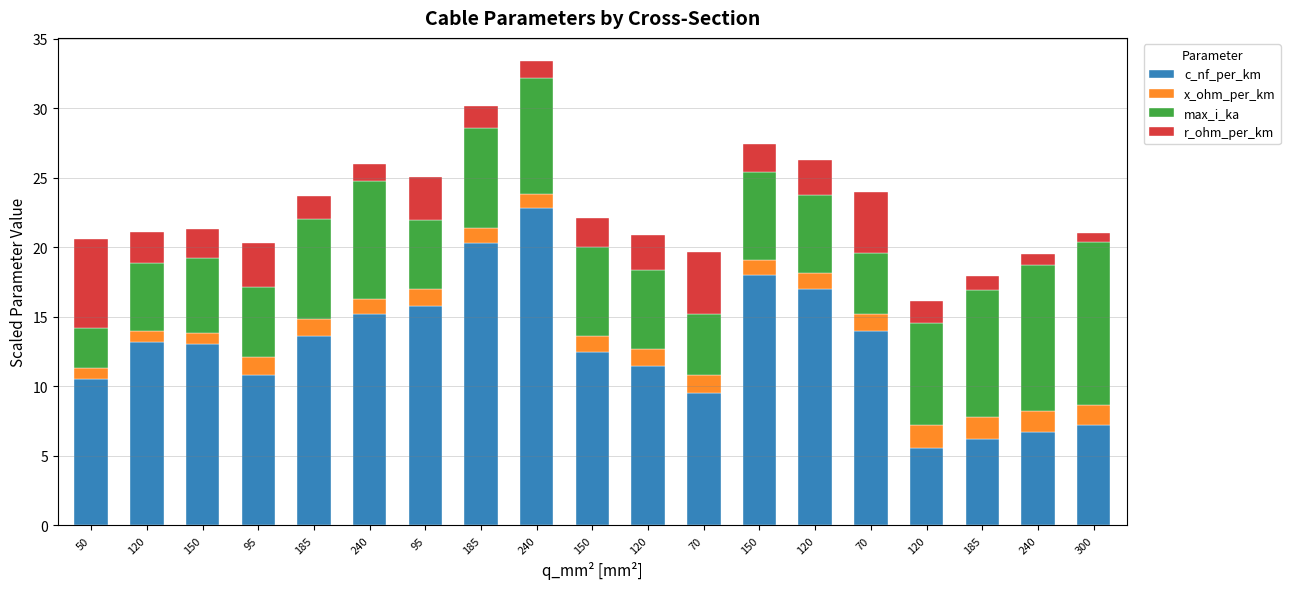

Rank the series by their maximum value, from highest to lowest.

c_nf_per_km, max_i_ka, r_ohm_per_km, x_ohm_per_km